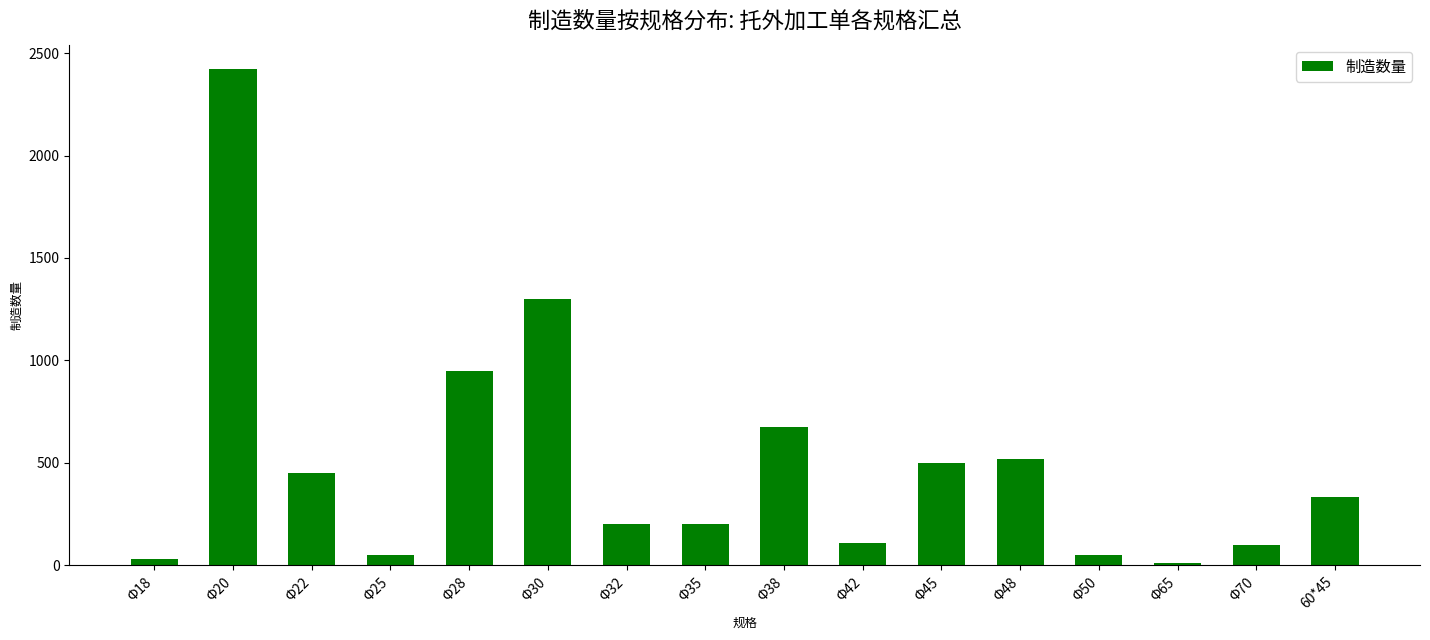

The value at Φ30 is 1300. True or false?

True